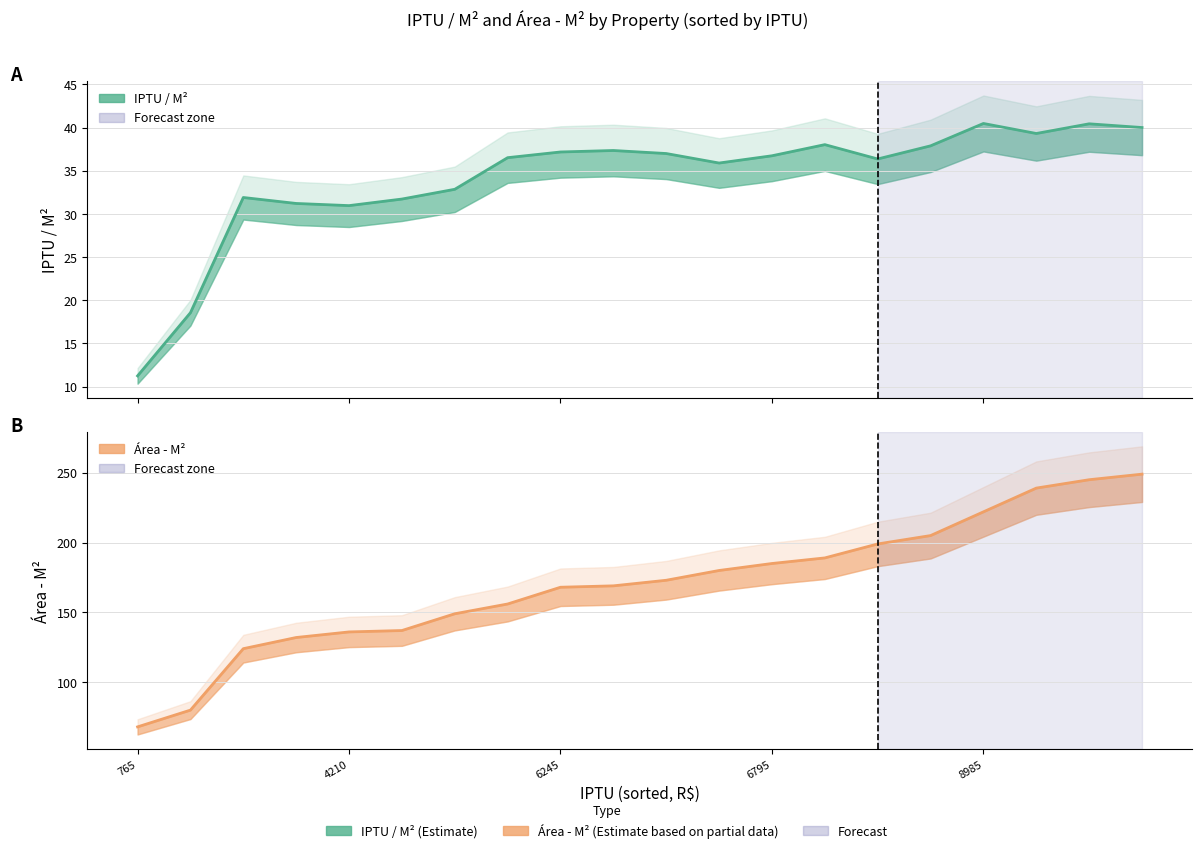

How many data points in Área - M² are above 173?

9